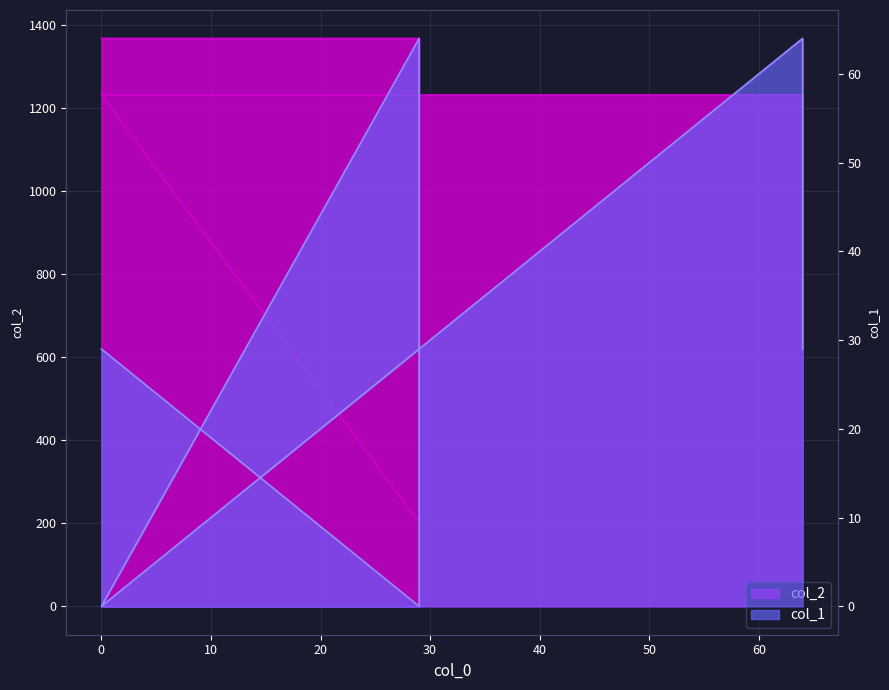

How many values in the col_1 series are below 29?

2